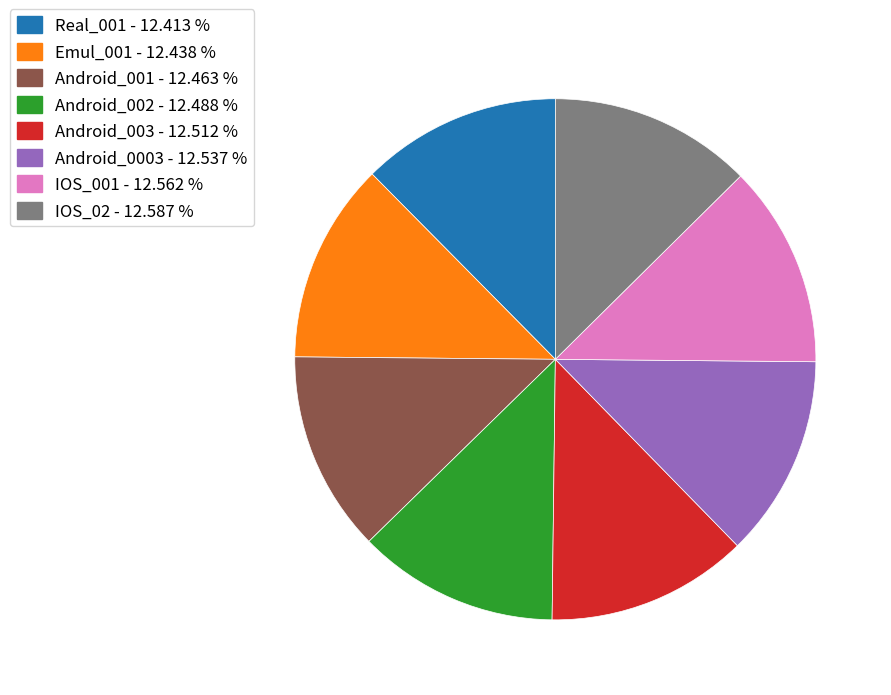

Combined, do IOS_02 and Real_001 account for over 50%?

No